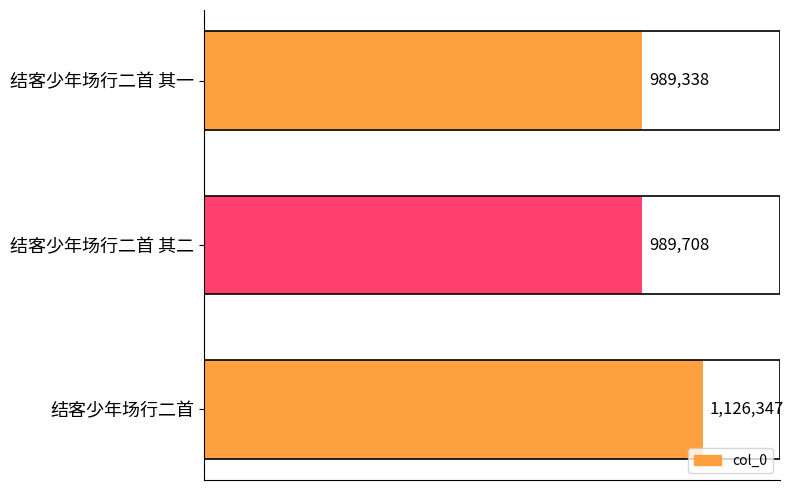

At which category does the chart reach its peak across all series?

结客少年场行二首